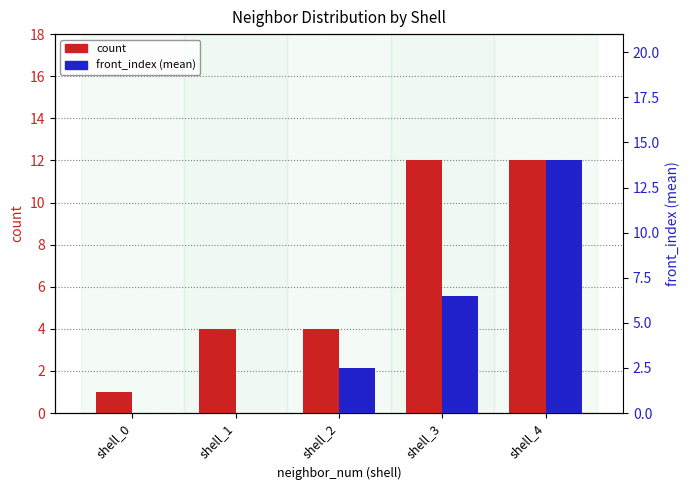

Rank the series by their maximum value, from lowest to highest.

count, front_index (mean)